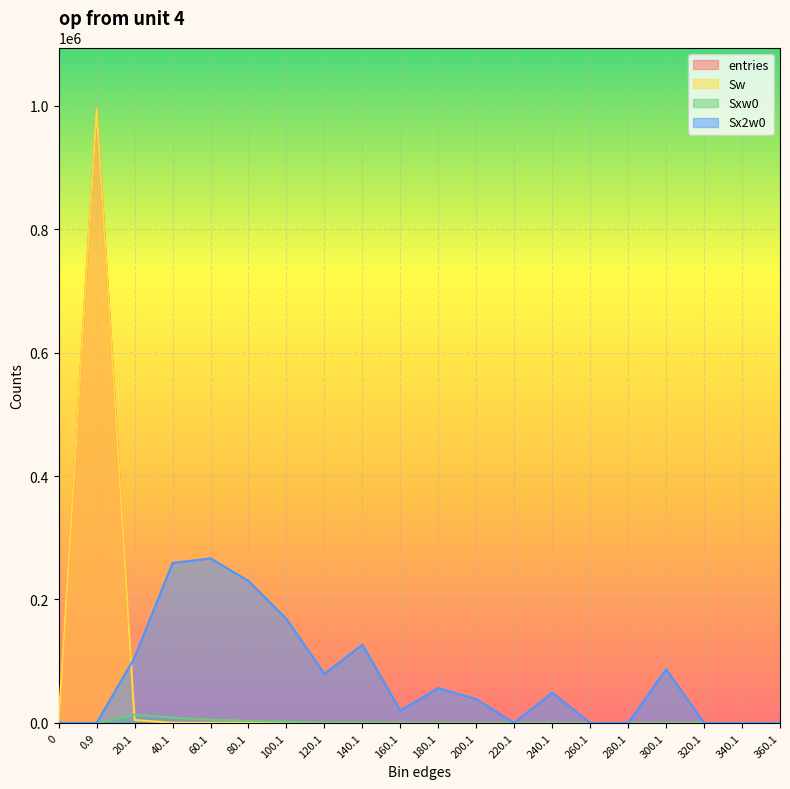

Which series has the largest total across all categories?

Sx2w0